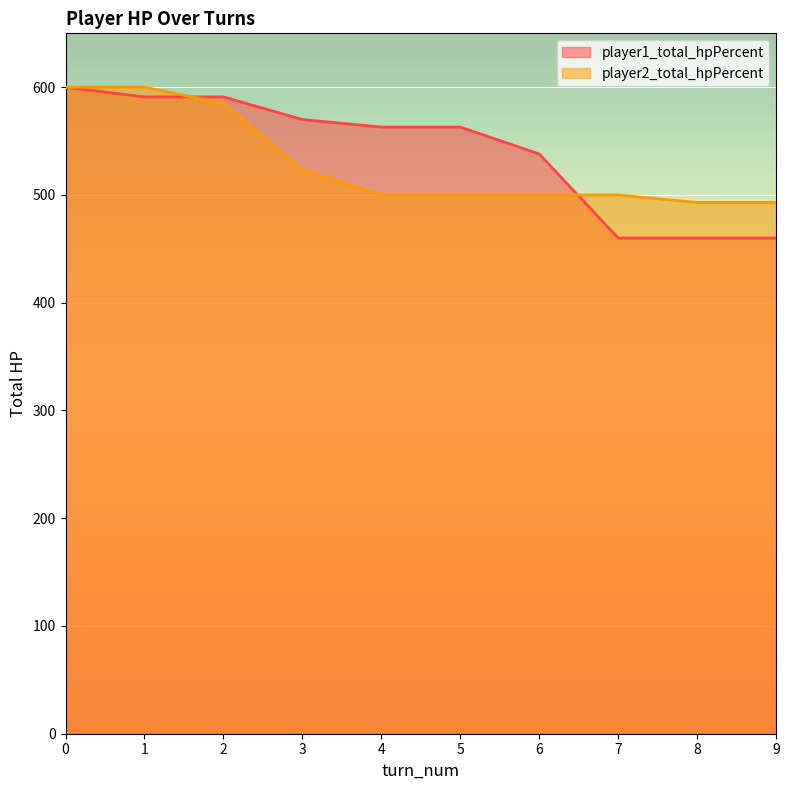

True or false: player1_total_hpPercent has more than 2 interior local peaks.

False